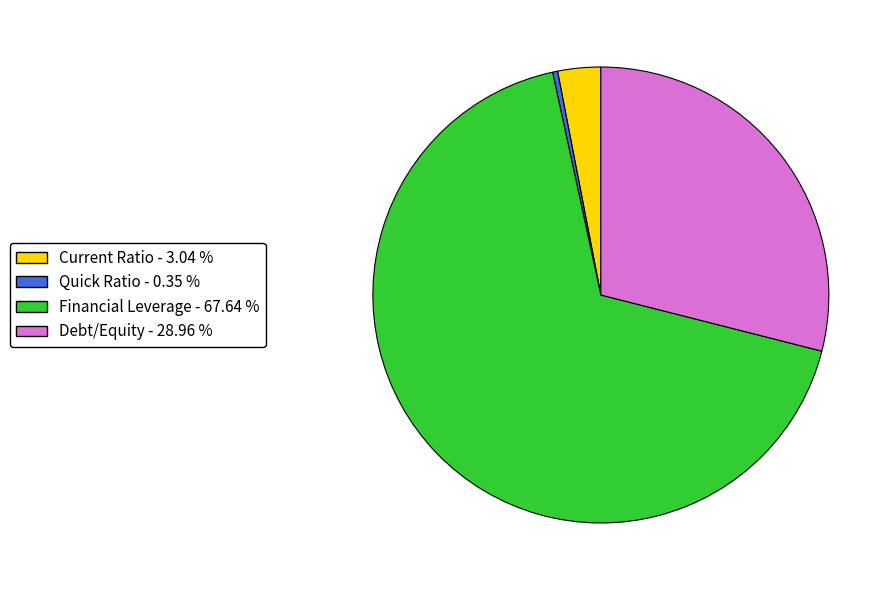

Do Financial Leverage - 67.64 % and Quick Ratio - 0.35 % together represent more than half of the pie?

Yes